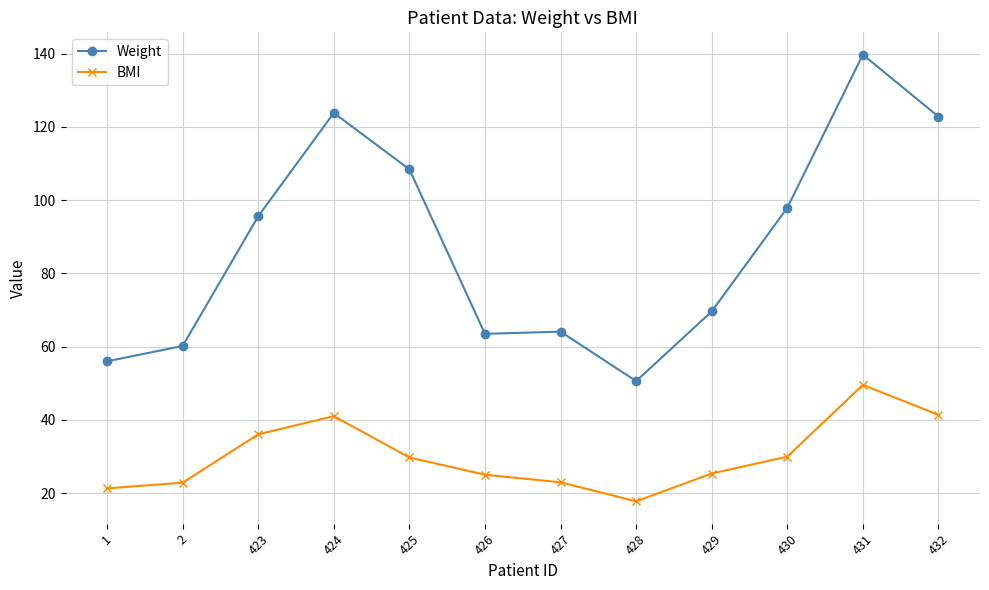

What is the difference between the highest and lowest values at 428?

32.8